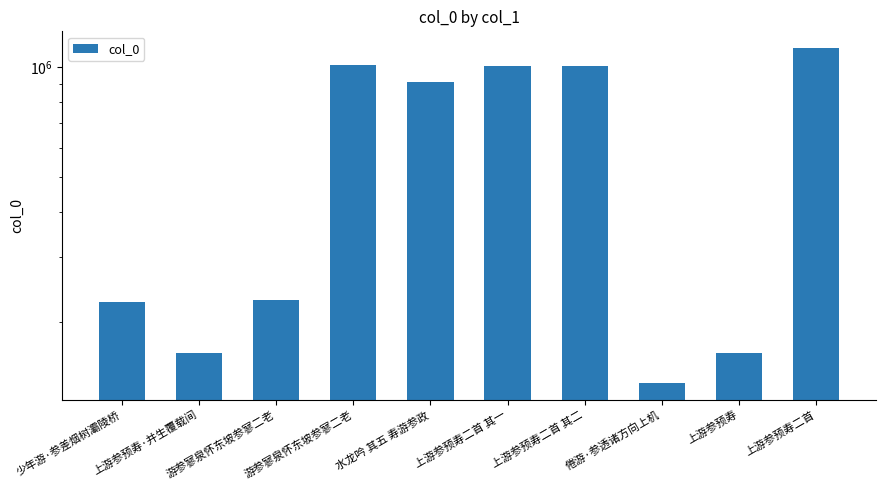

What is the smallest value displayed?

135671